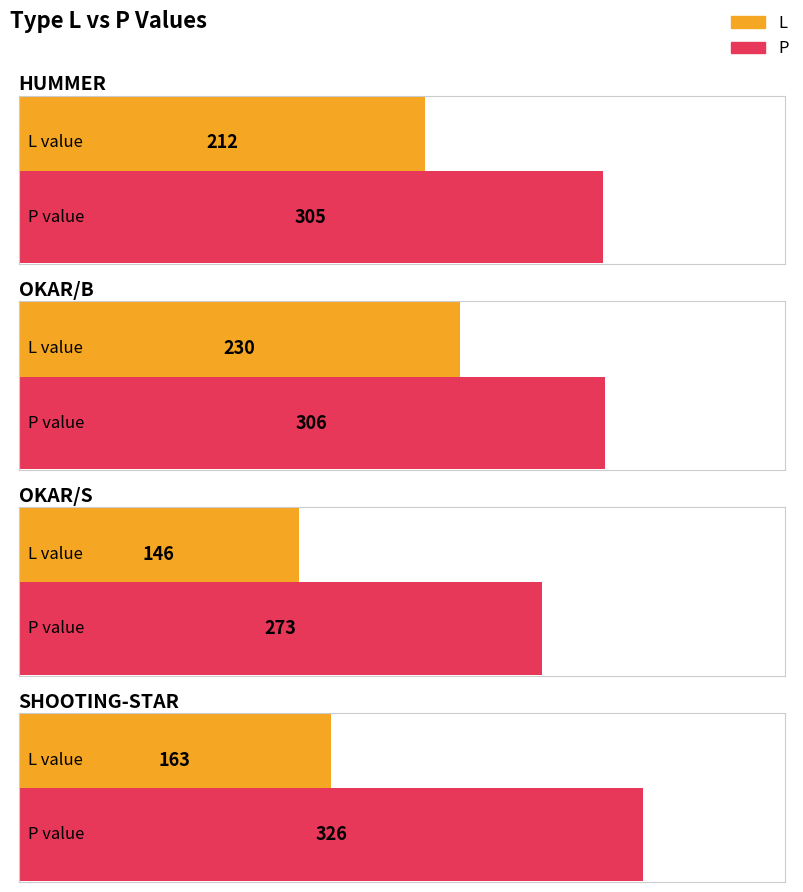

Between OKAR/S and SHOOTING-STAR, which is larger?

SHOOTING-STAR